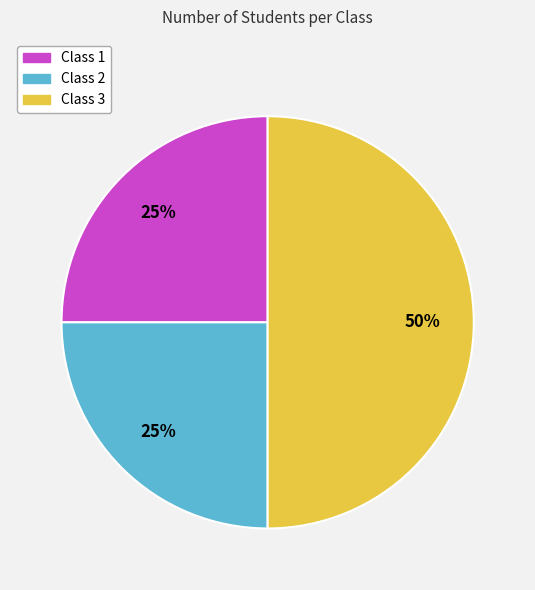

Does Class 2 represent more than half of the total?

No